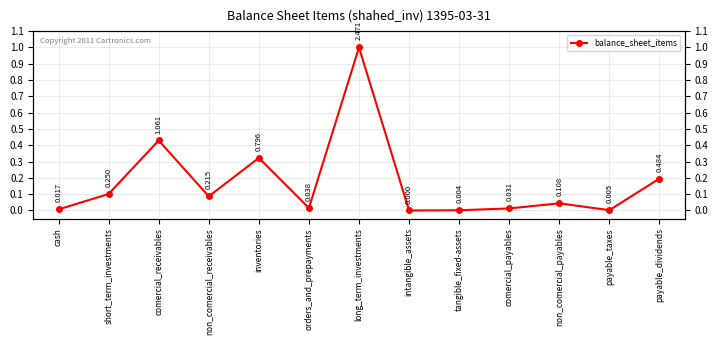

True or false: the data has more than 1 interior local peaks.

True